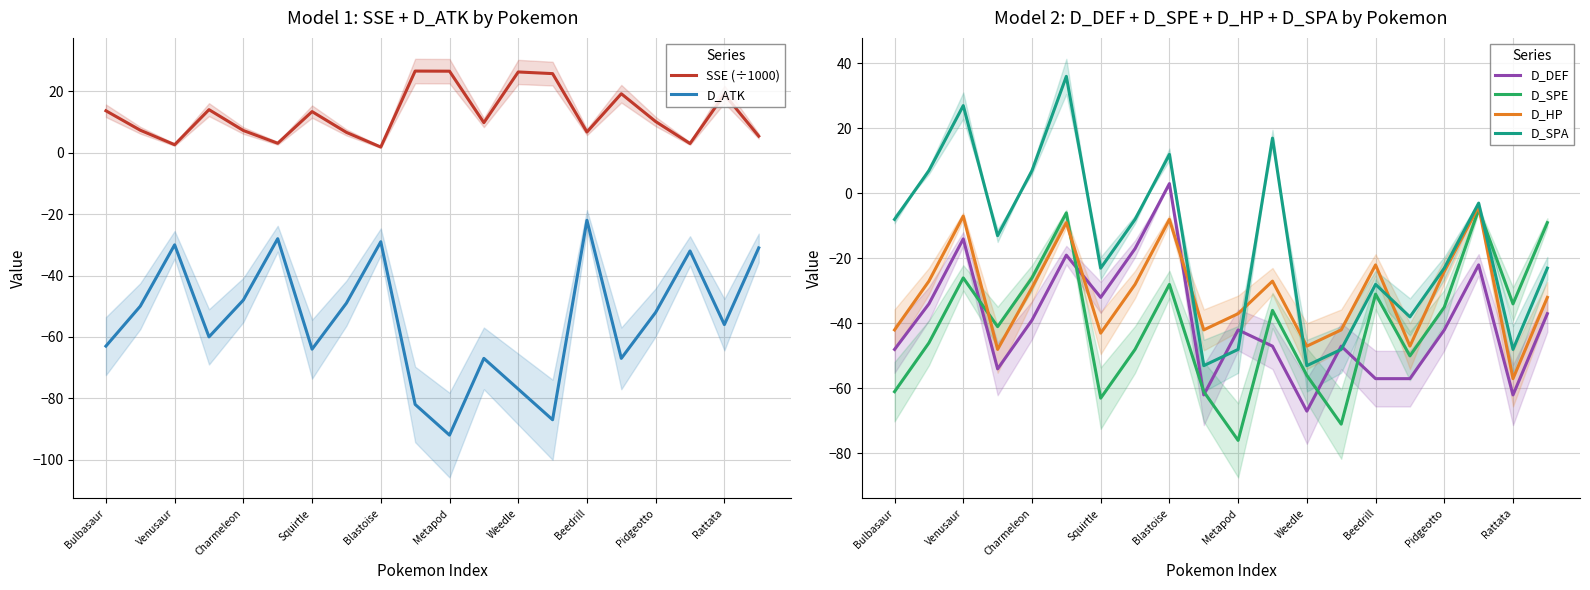

In SSE (÷1000), how many points are higher than both neighbors (excluding endpoints)?

6